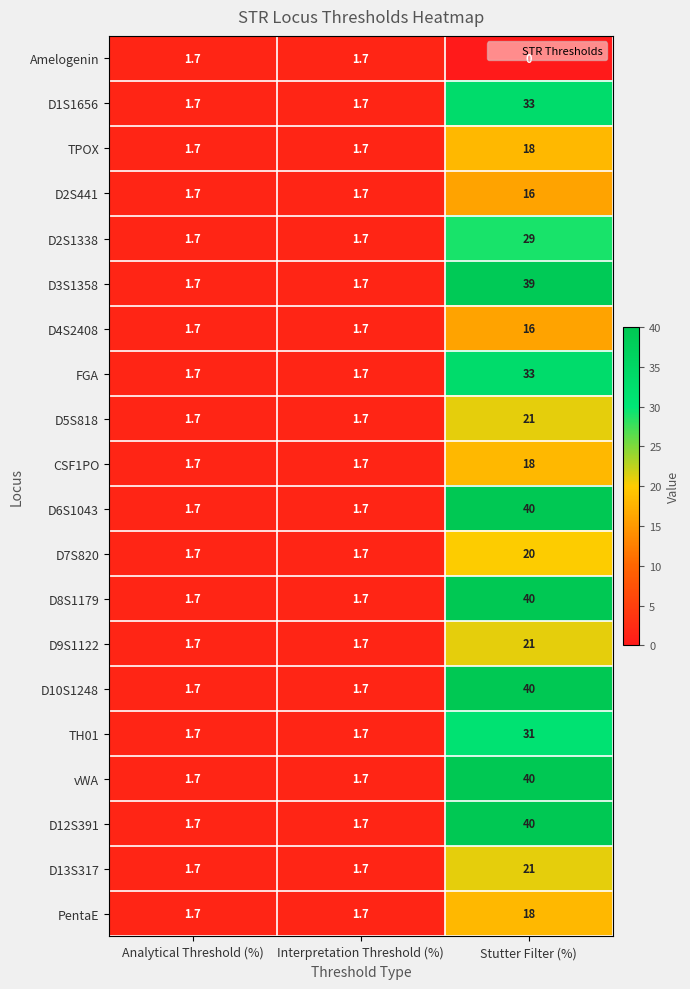

Which category has the highest value across all series?

Stutter Filter (%)